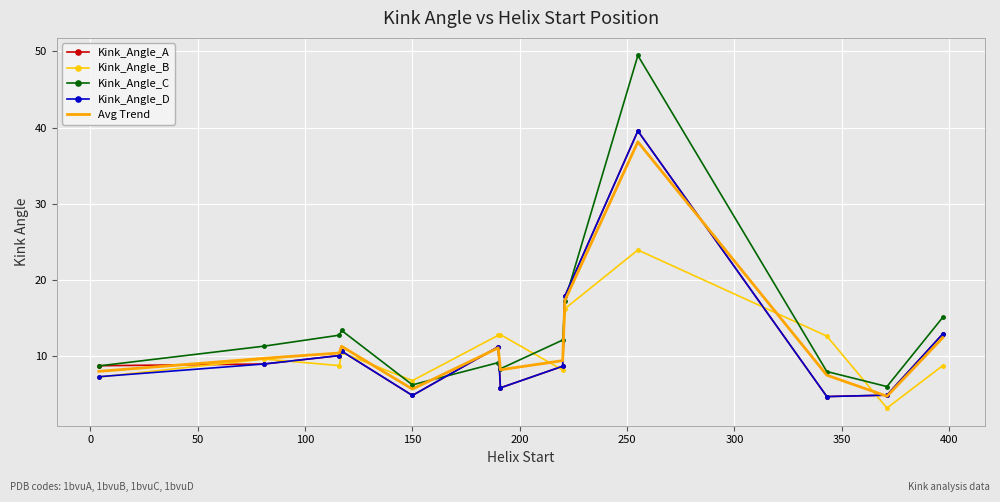

How many values in the Kink_Angle_C series exceed 11?

7